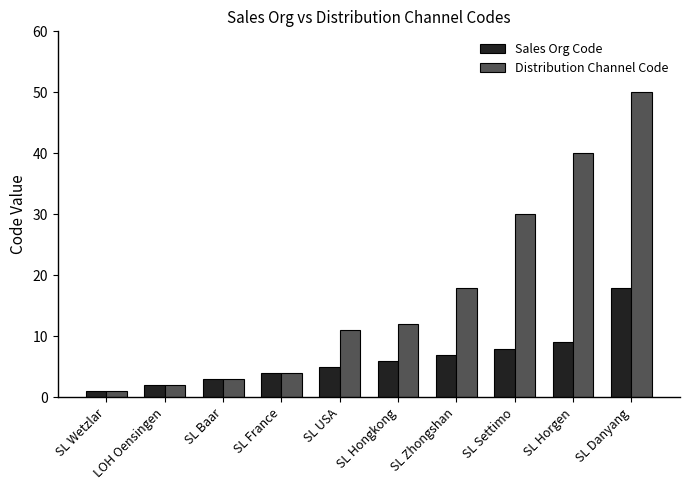

How many values in the Sales Org Code series are below 6?

5